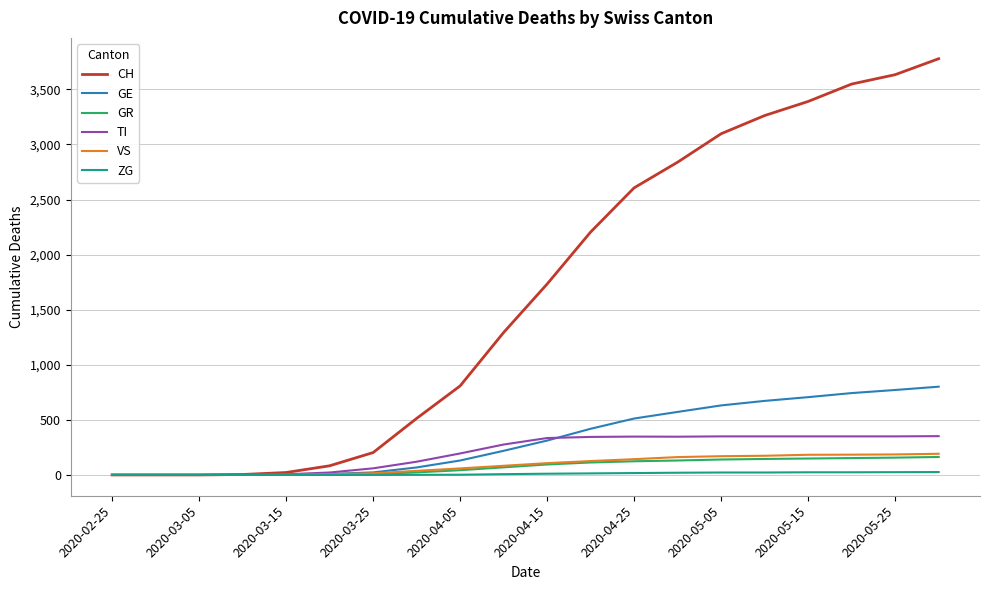

Which series has the largest range (max minus min)?

CH